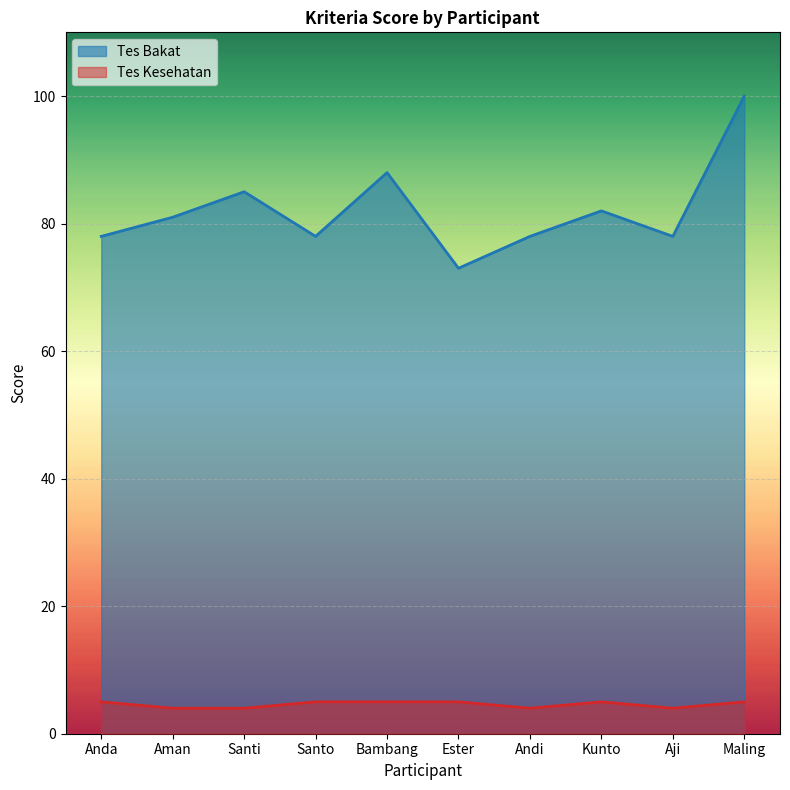

Which series has the widest spread of values?

Tes Bakat